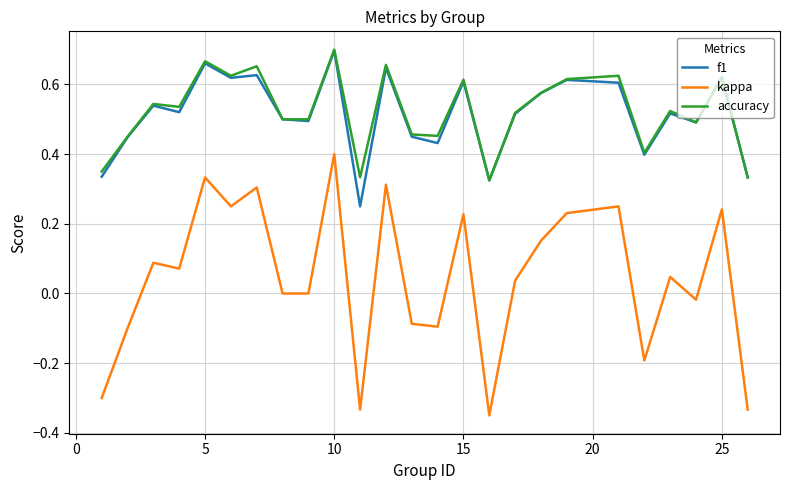

How many interior local peaks does the kappa series have?

9